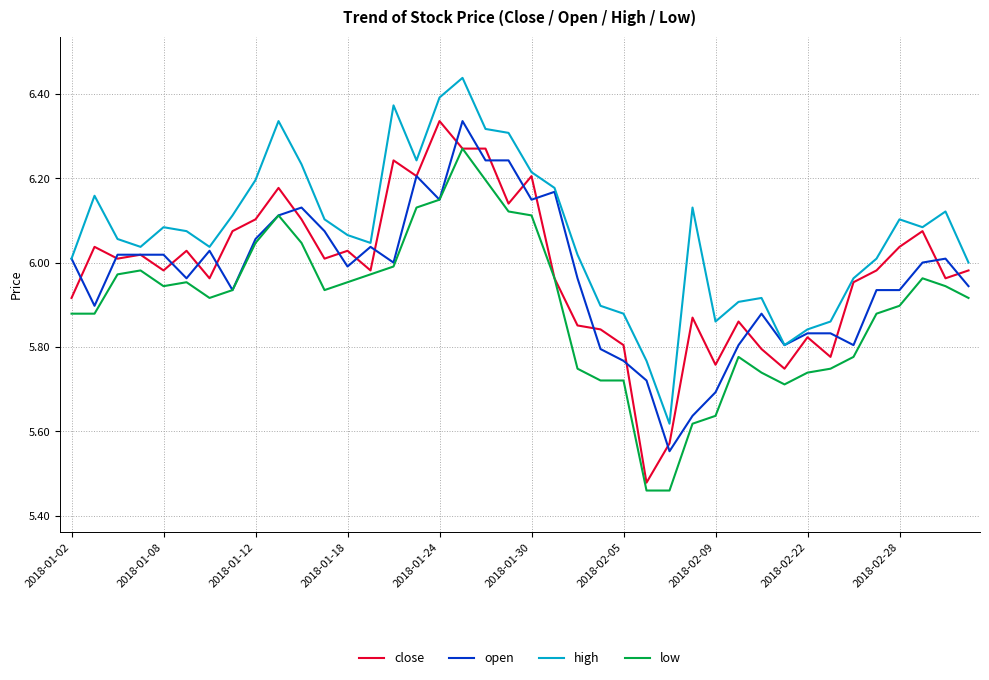

True or false: low and high intersect in this chart.

False